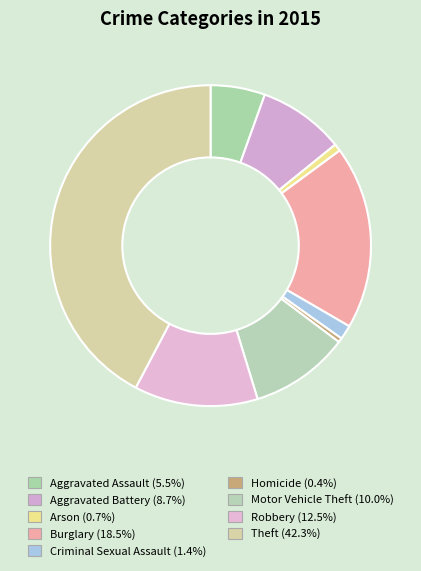

Approximately how many times larger is the value at Aggravated Assault compared to Theft?

0.1